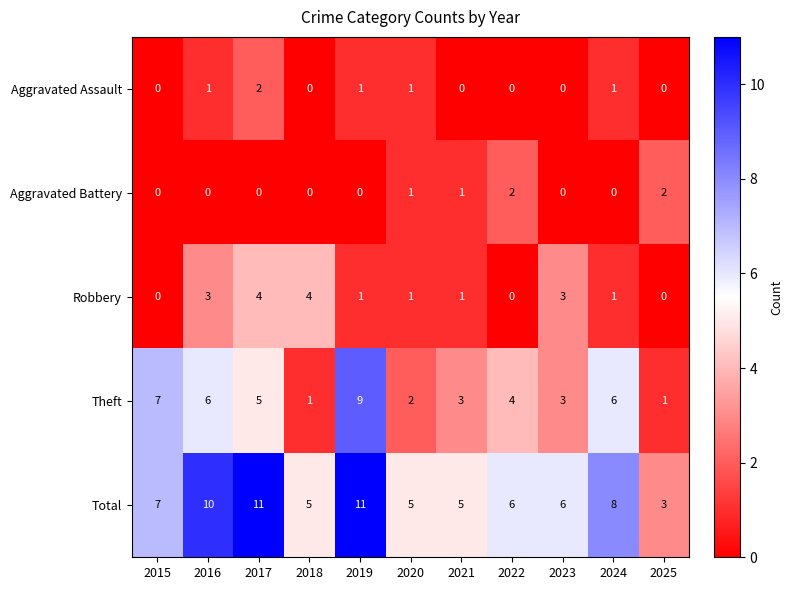

At which label does Total first exceed 6?

2015